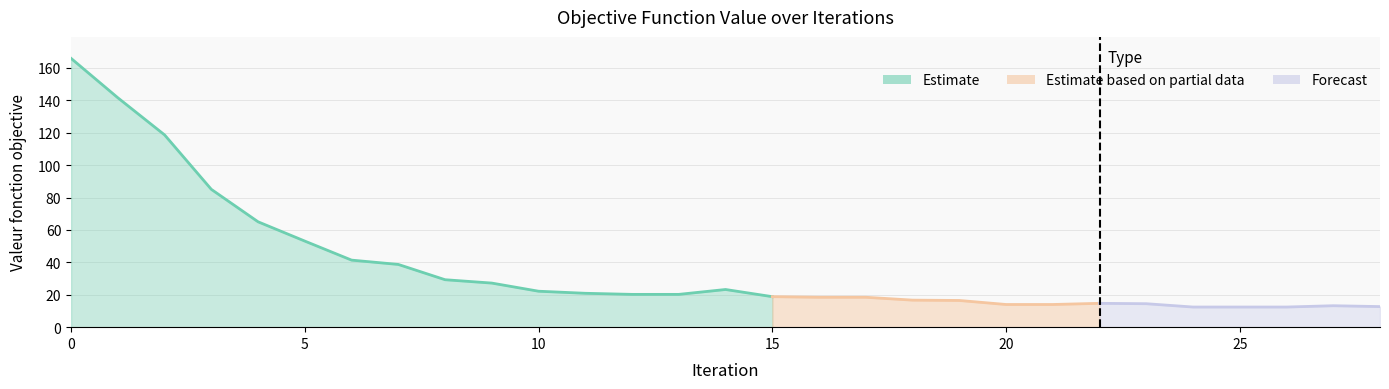

Rank the categories by value from highest to lowest.

0, 1, 2, 3, 4, 5, 6, 7, 8, 9, 14, 10, 11, 12, 13, 15, 16, 17, 18, 19, 22, 23, 20, 21, 27, 28, 24, 25, 26